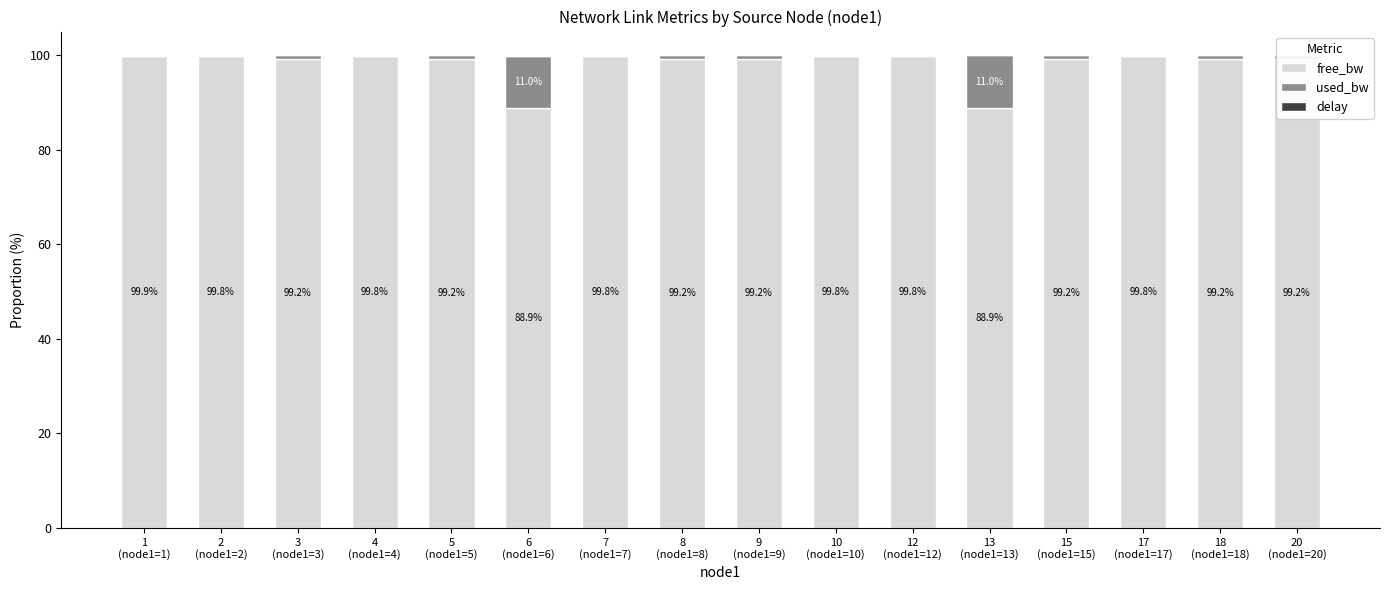

What is the sum of all free_bw values?

1571.2